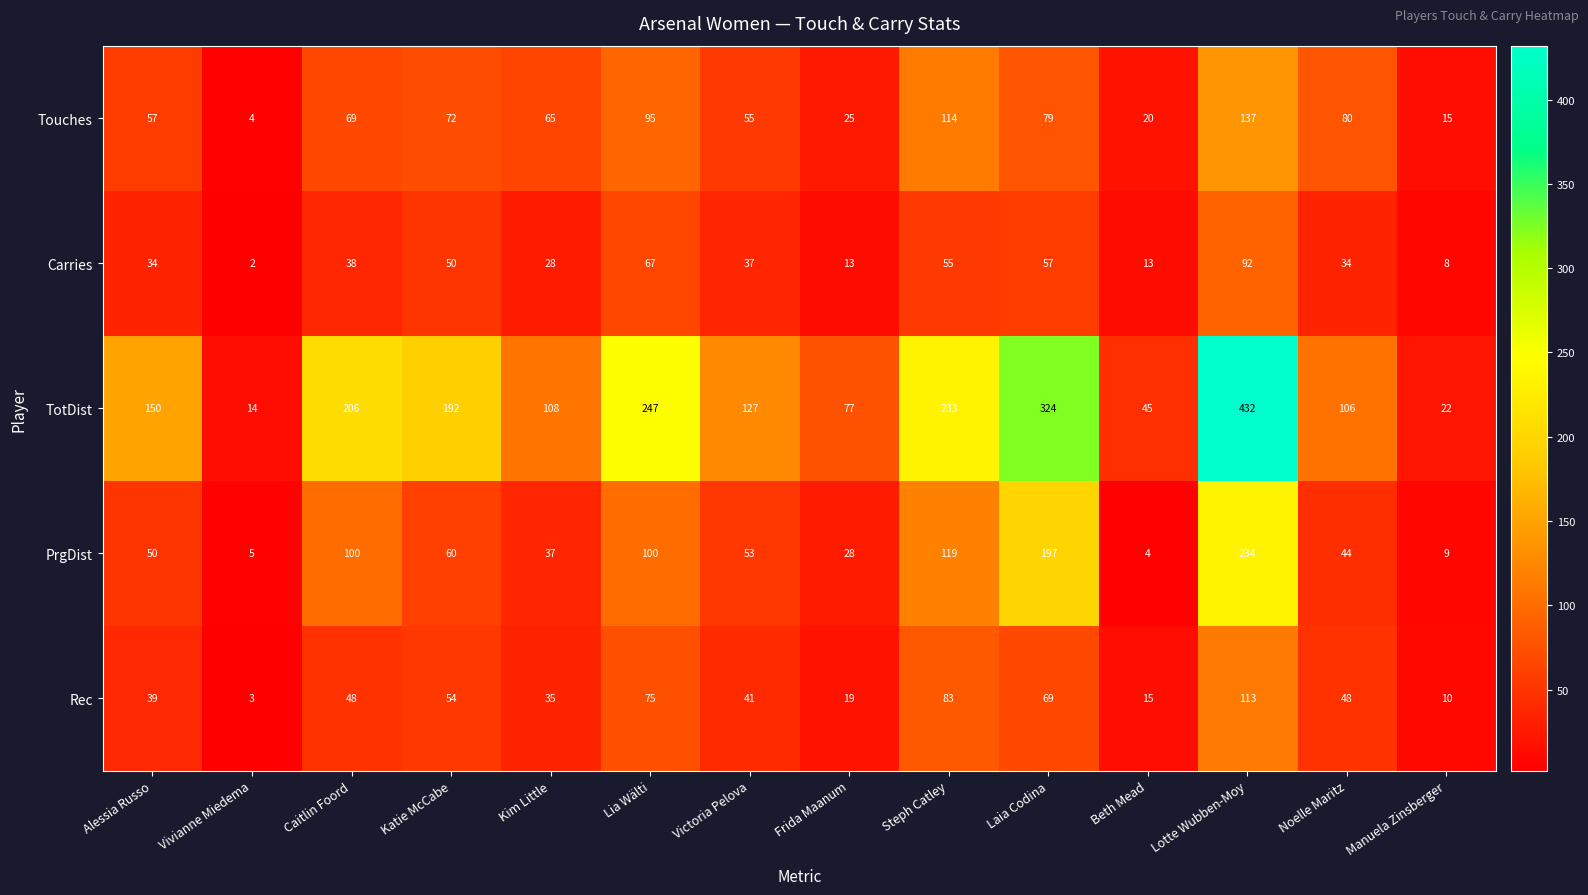

Rank the series at Beth Mead from lowest to highest value.

PrgDist, Carries, Rec, Touches, TotDist